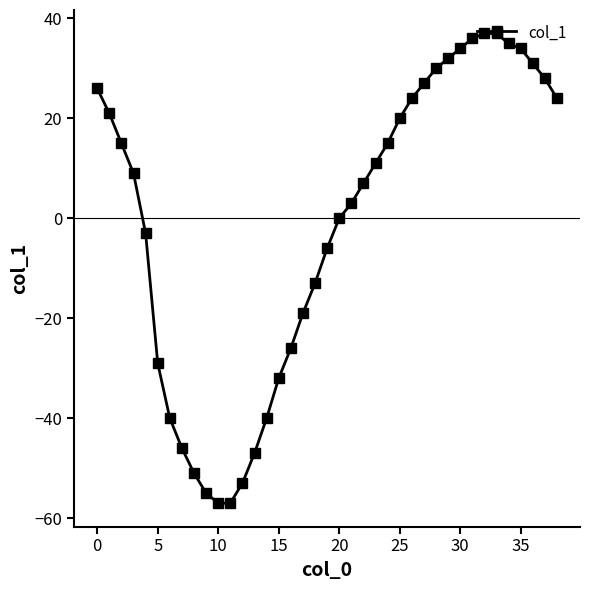

What is the minimum value shown in the chart?

-57